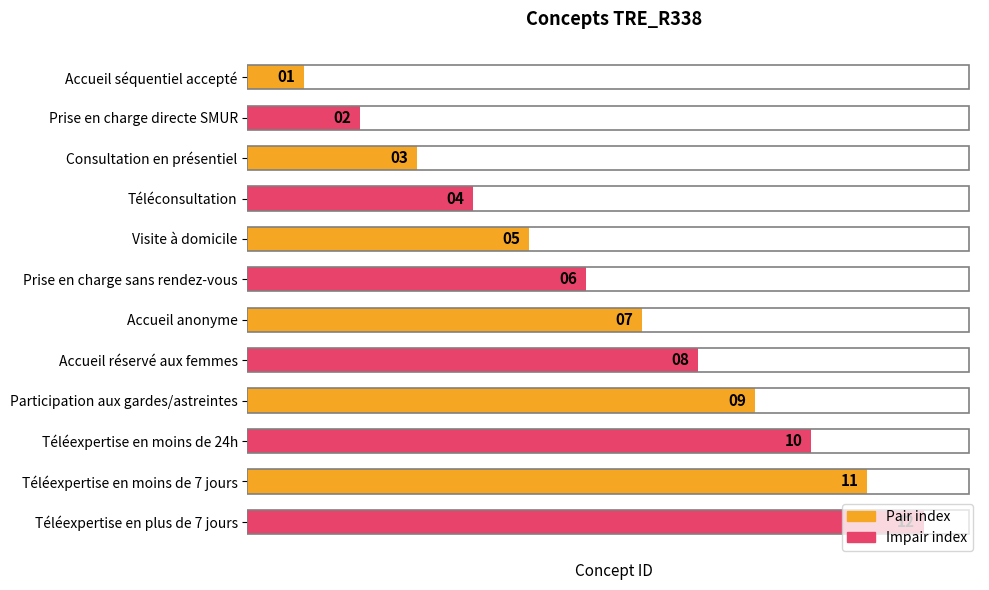

Where is the data nearest to the value 6?

Prise en charge sans rendez-vous